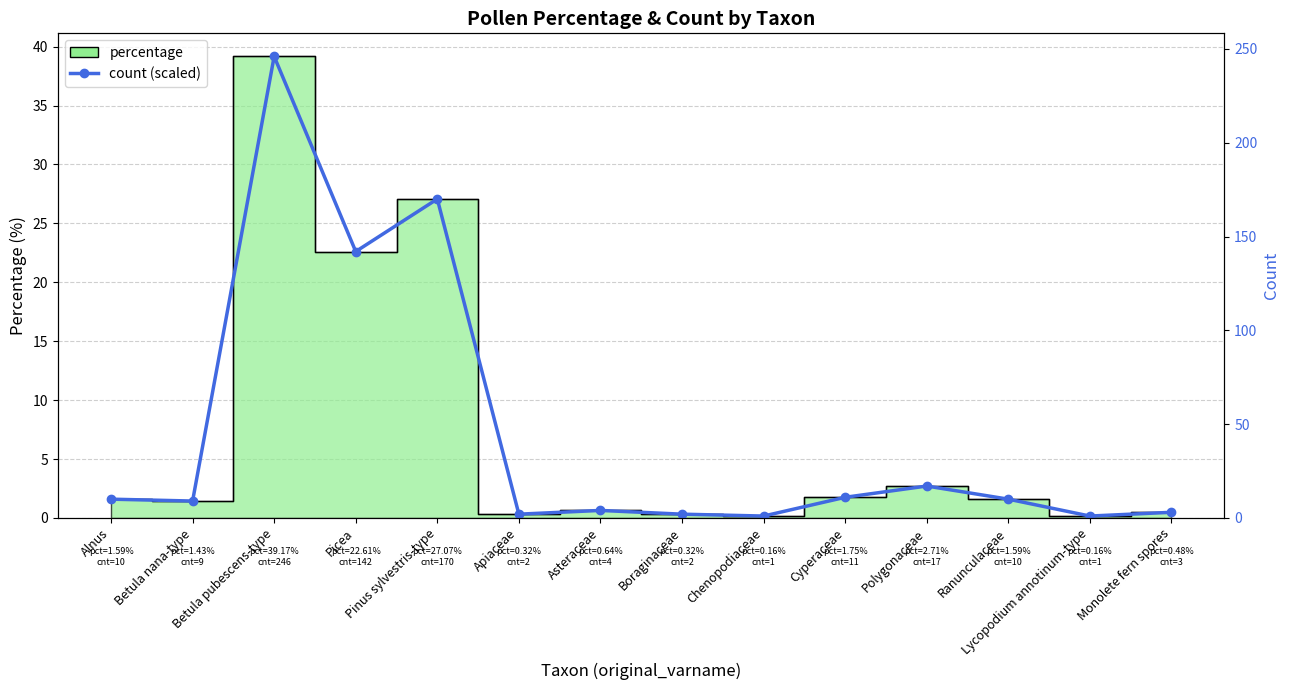

What position from the left is Betula nana-type?

2